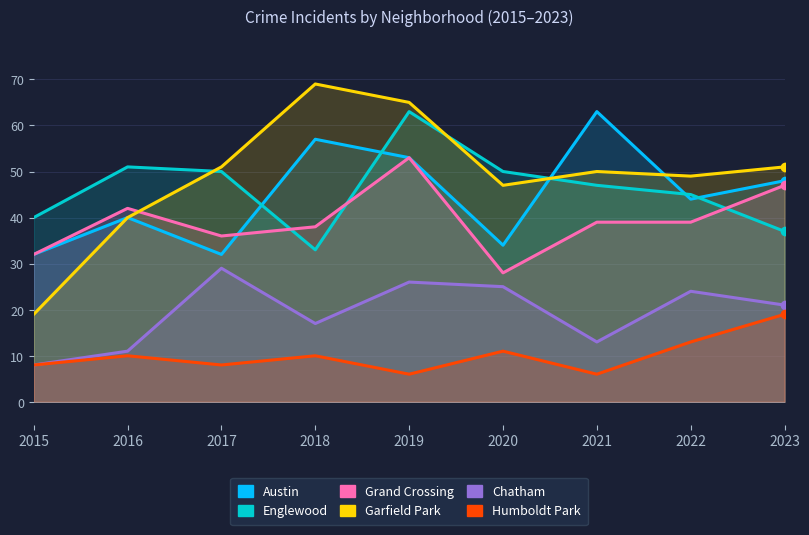

Where is the first local maximum for Humboldt Park?

2016